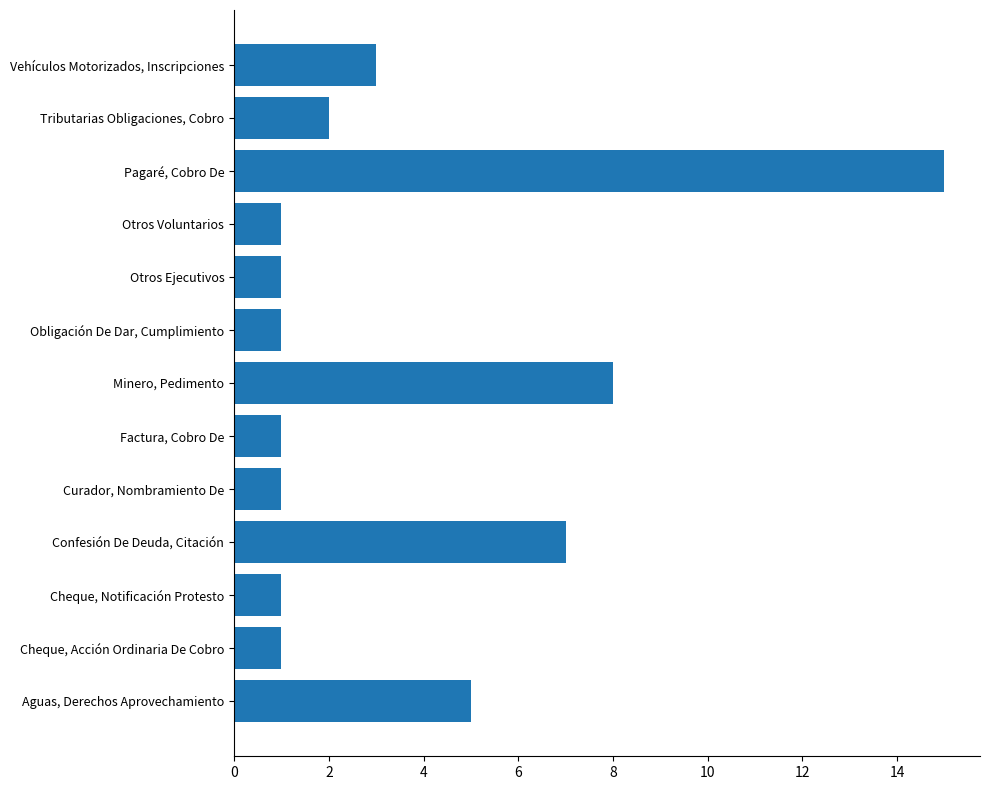

Is it true that the value at Cheque, Acción Ordinaria De Cobro is 1?

True